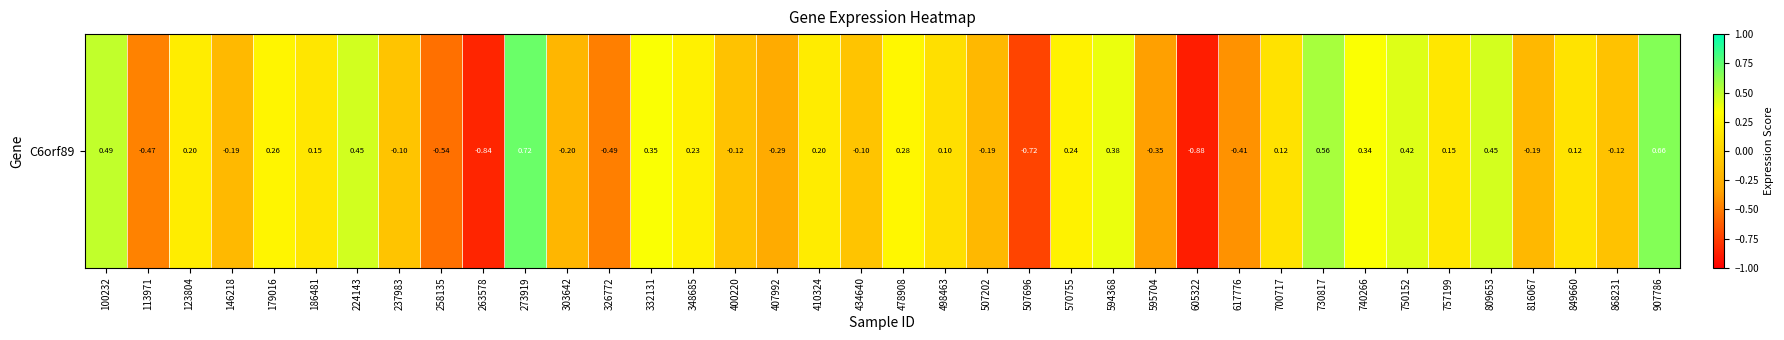

Reading right to left, what are all the values shown in this chart?

907786=0.7	868231=-0.1	849660=0.1	816067=-0.2	809653=0.4	757199=0.2	750152=0.4	740266=0.3	730817=0.6	700717=0.1	617776=-0.4	605322=-0.9	595704=-0.4	594368=0.4	570755=0.2	507696=-0.7	507202=-0.2	498463=0.1	478908=0.3	434640=-0.1	410324=0.2	407992=-0.3	400220=-0.1	348685=0.2	332131=0.3	326772=-0.5	303642=-0.2	273919=0.7	263578=-0.8	258135=-0.5	237983=-0.1	224143=0.5	186481=0.1	179016=0.3	146218=-0.2	123804=0.2	113971=-0.5	100232=0.5